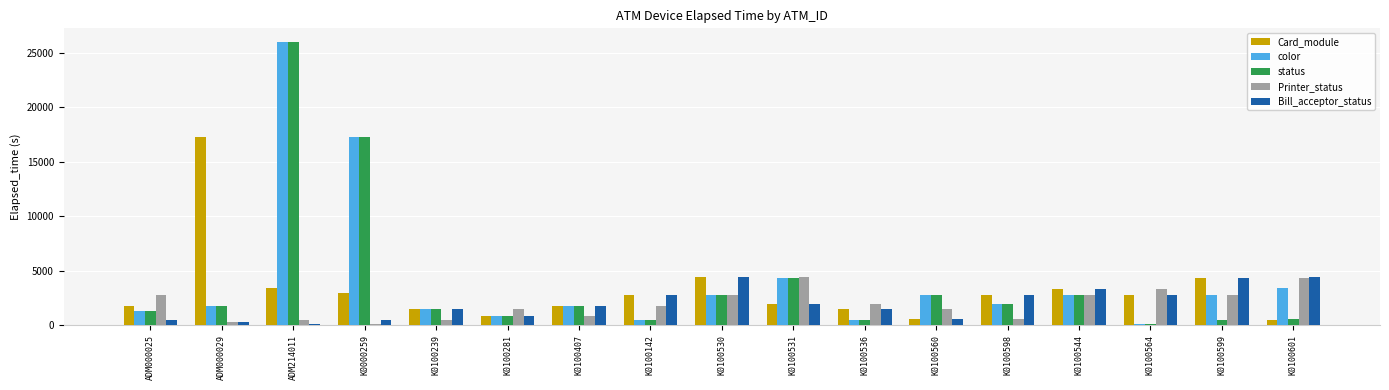

Which label corresponds to the largest value in the chart?

ADM214011